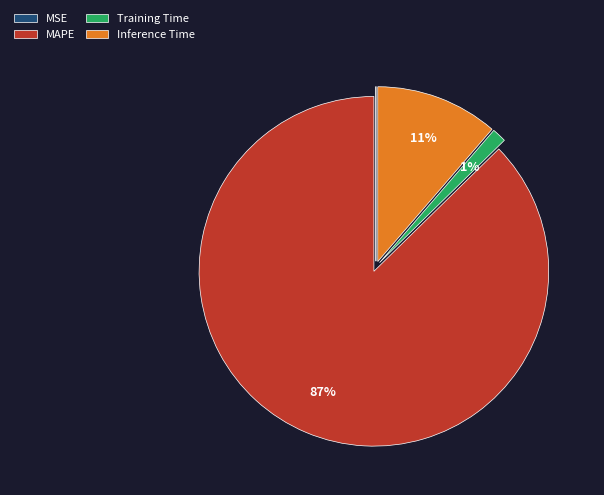

True or false: Training Time accounts for 1% of the total.

True